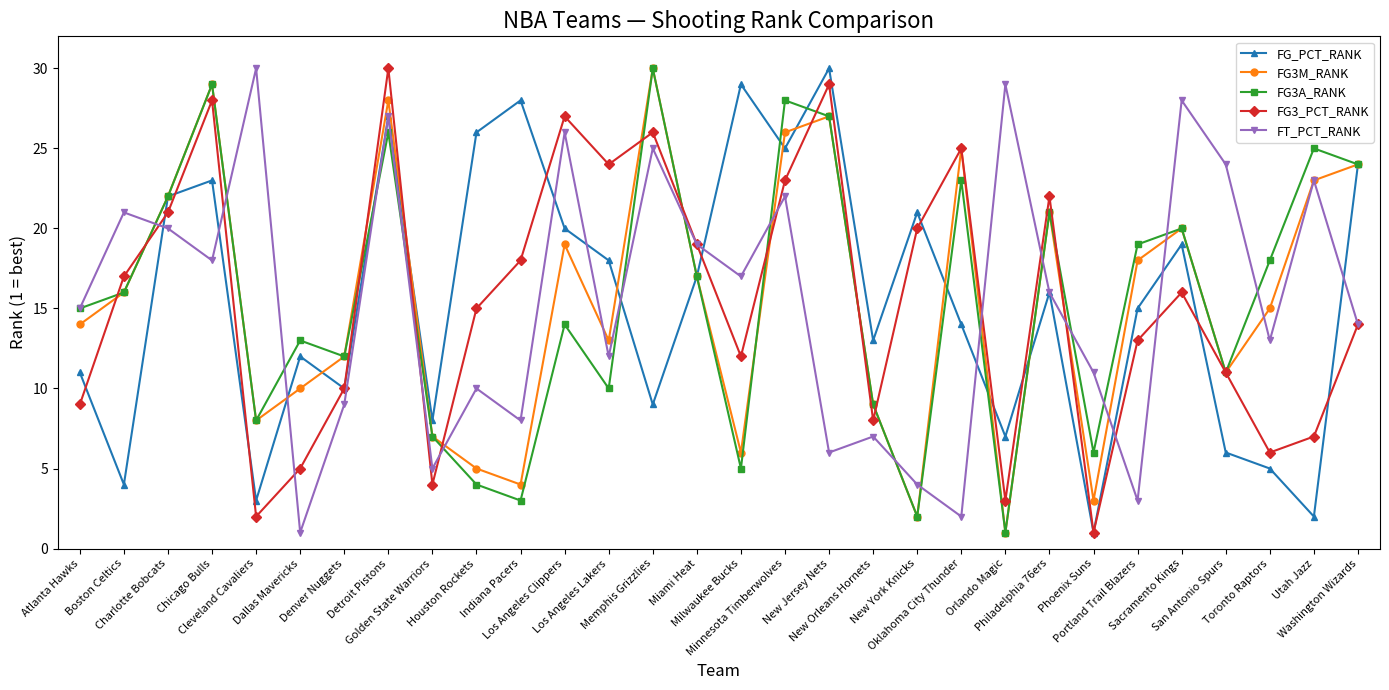

Is this an area chart (filled region under the line)?

No